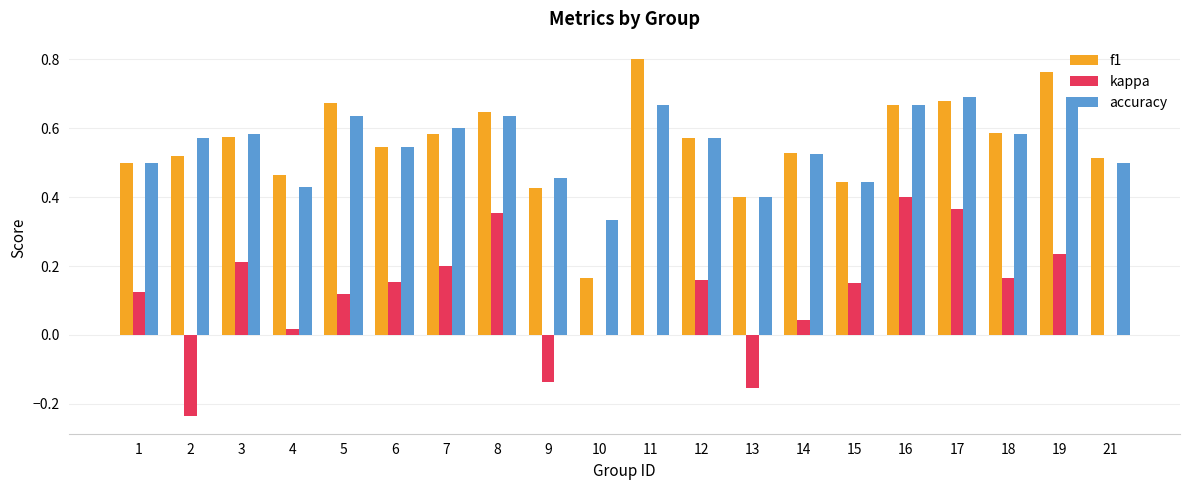

What is the total value across all series at 1?

1.1